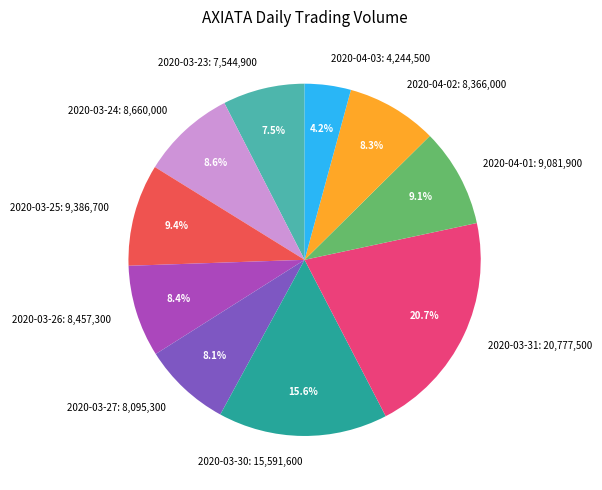

Combined, do 2020-03-31 and 2020-03-30 account for over 50%?

No